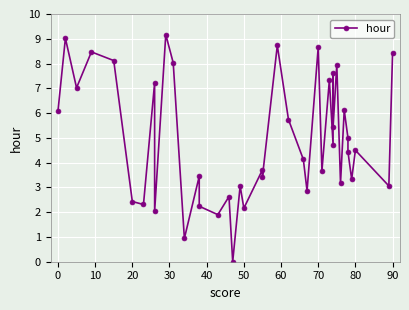

Is this an area chart (filled region under the line)?

No